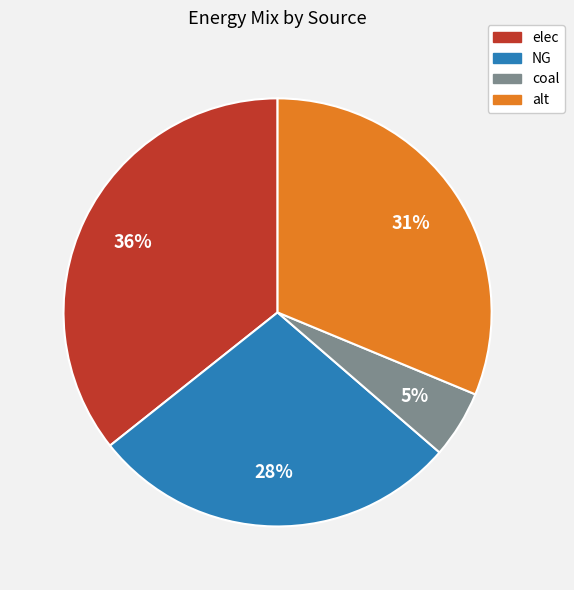

Which category has the biggest portion of the pie?

elec